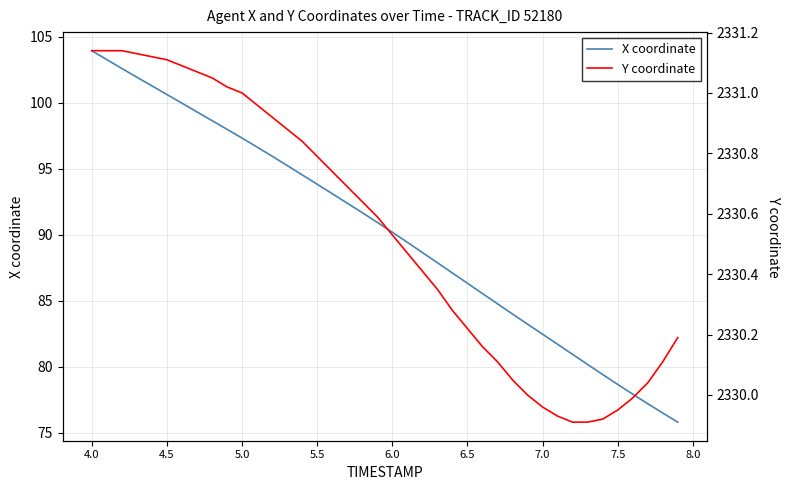

What is the lowest value of the X coordinate series?

75.8